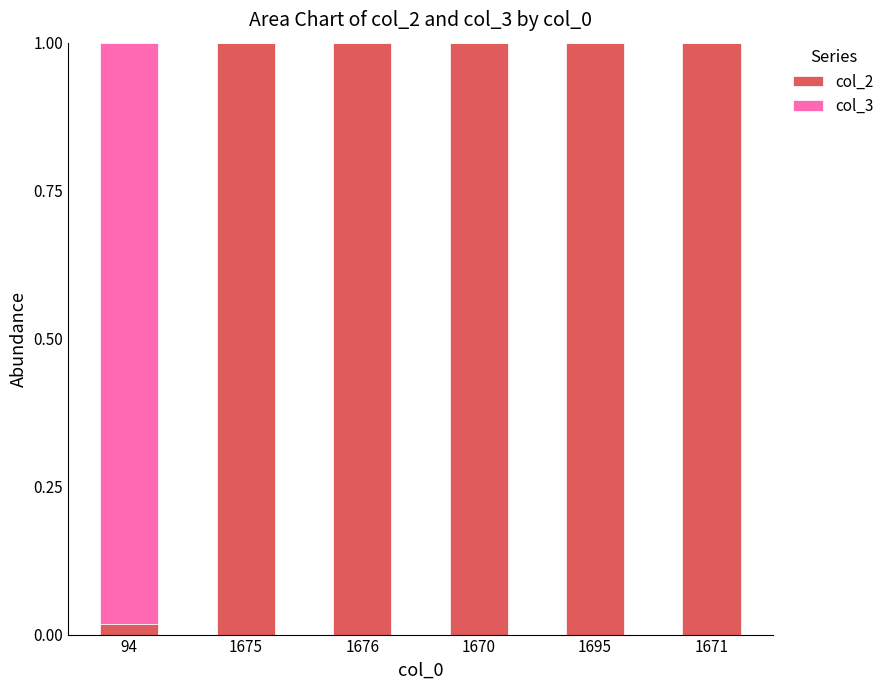

What is the sum of all col_2 values?

5.0